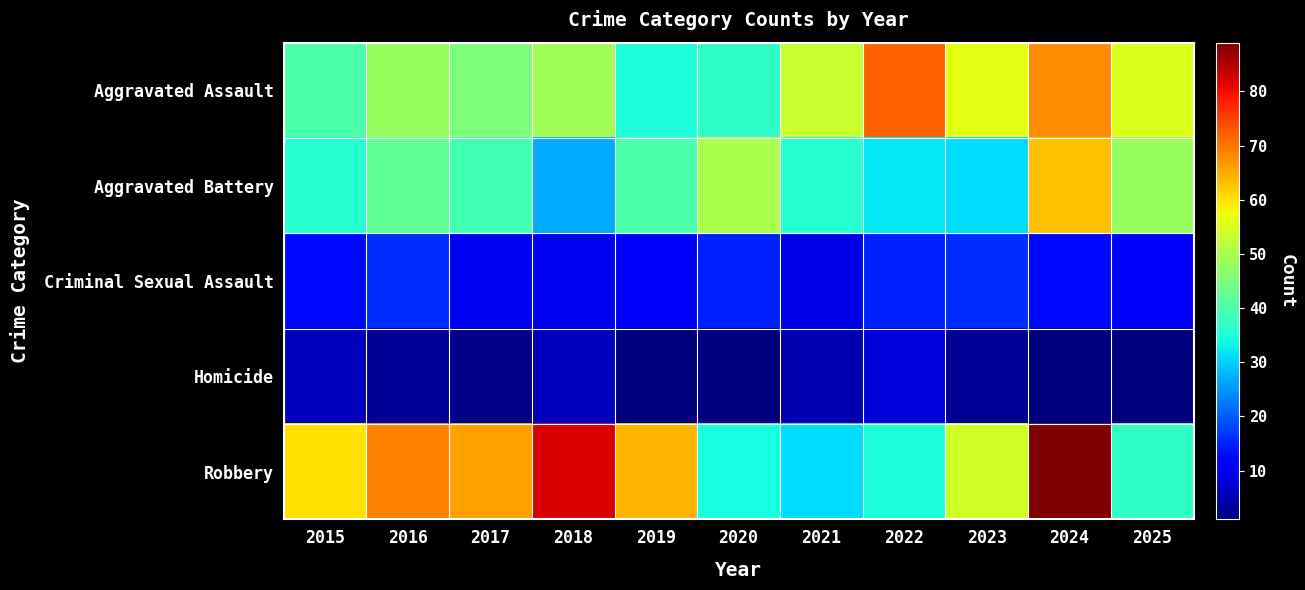

How many distinct data groups are displayed?

5